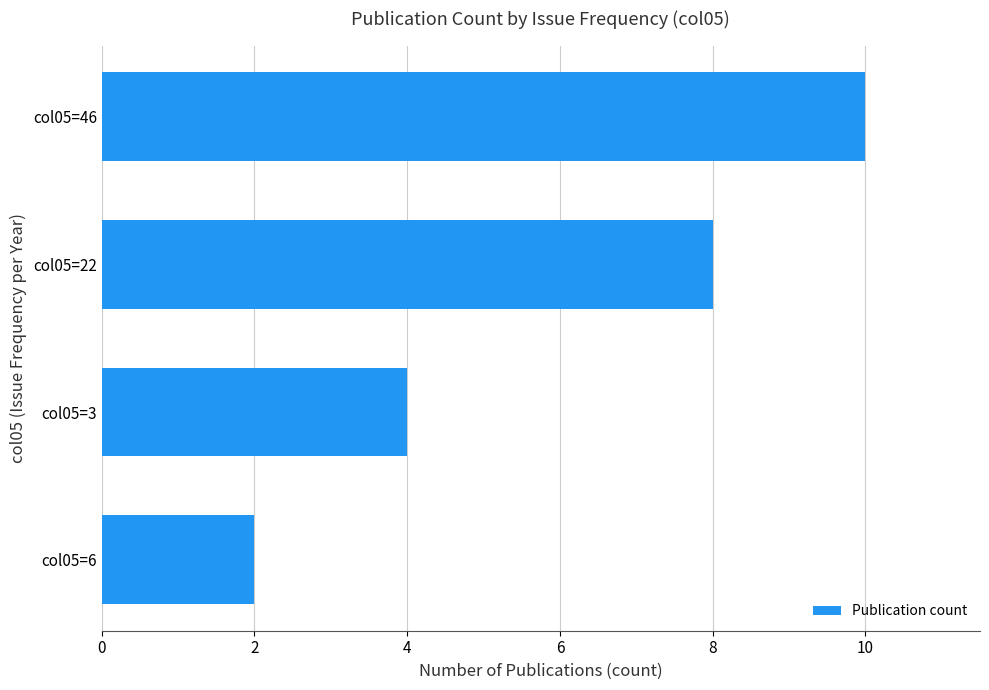

Does the chart contain any negative values?

No